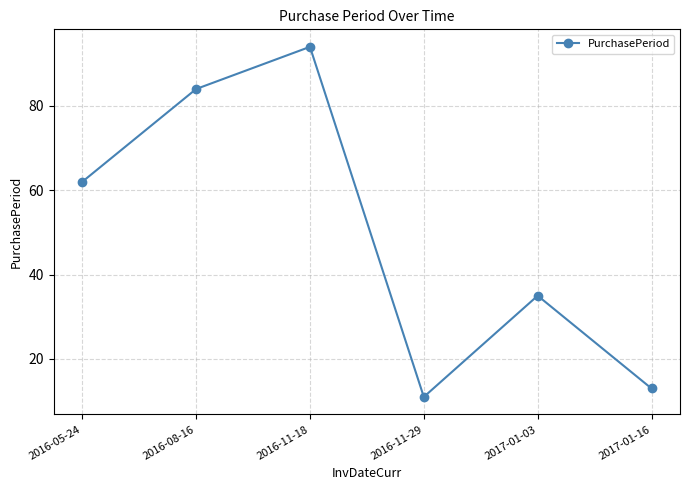

True or false: there are more than 2 points higher than both neighbors.

False